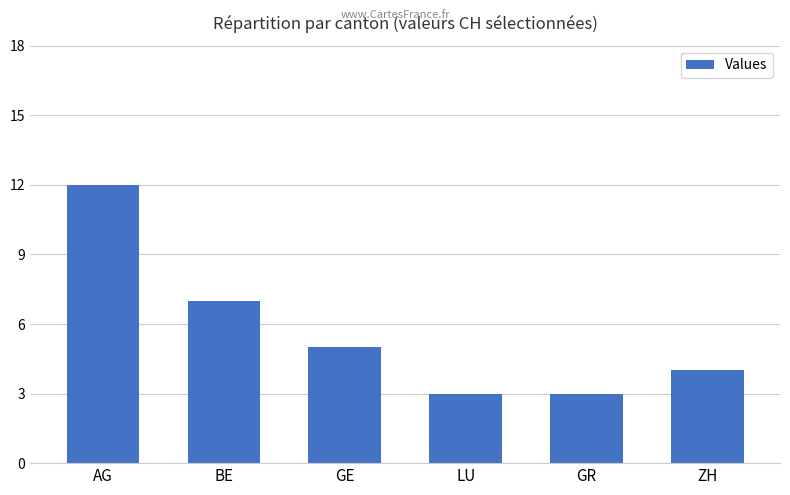

What is the smallest value displayed?

3